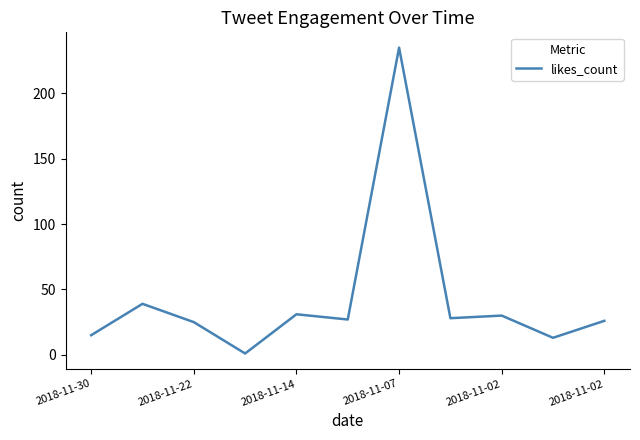

What is the difference between the maximum and minimum values?

234